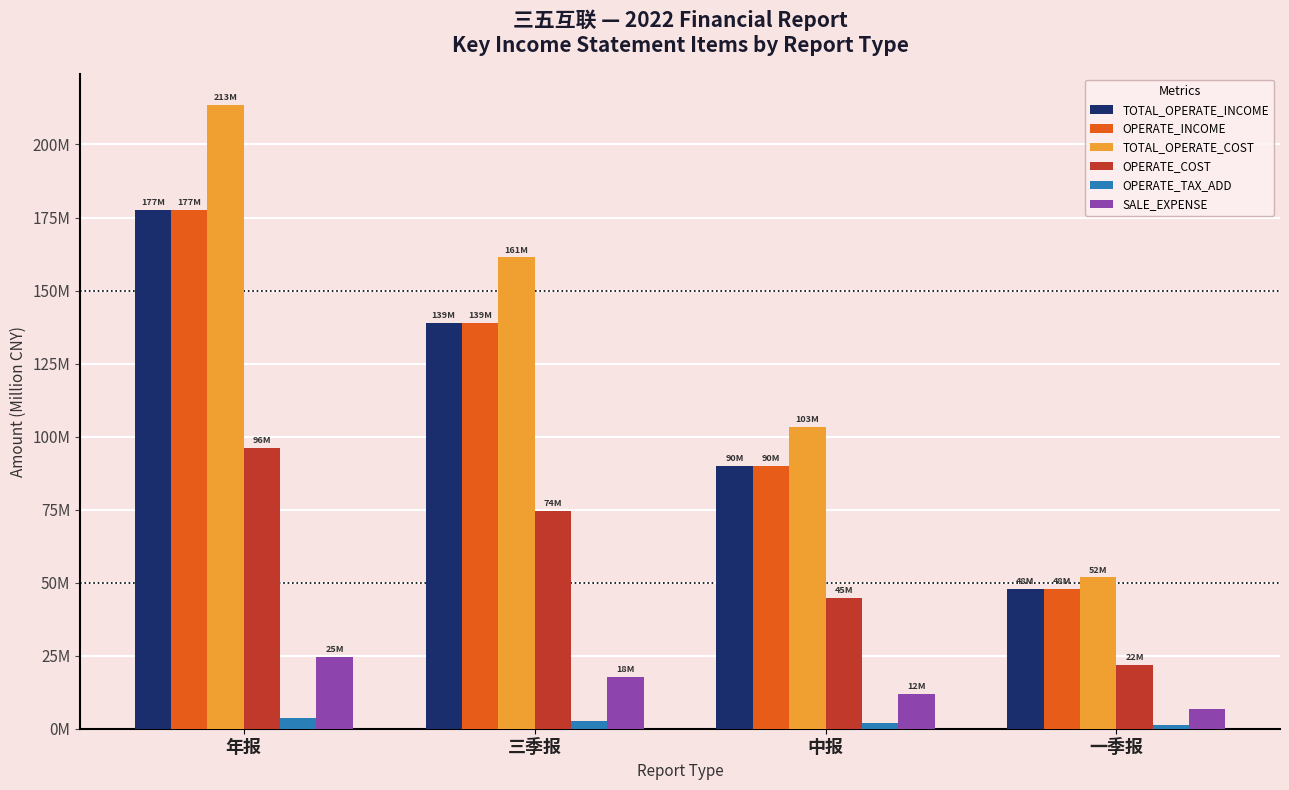

What is the sum of the SALE_EXPENSE values at 中报 and 年报?

36.4